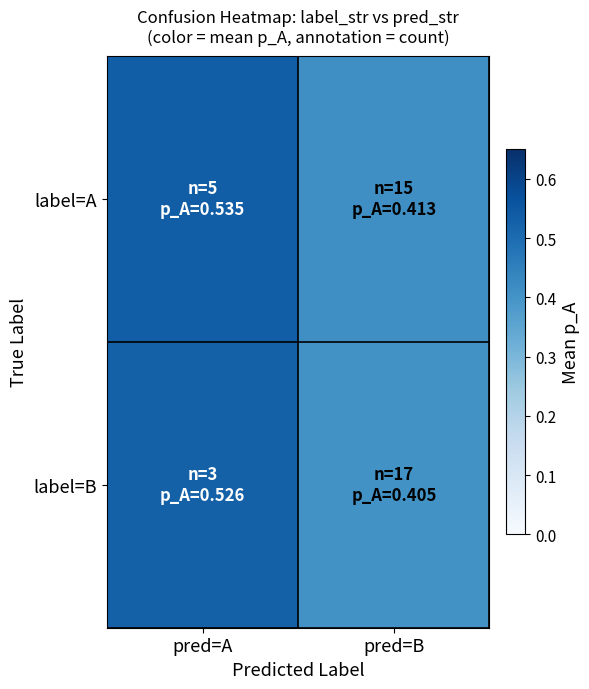

Rank the series by their average value, from lowest to highest.

label=B, label=A